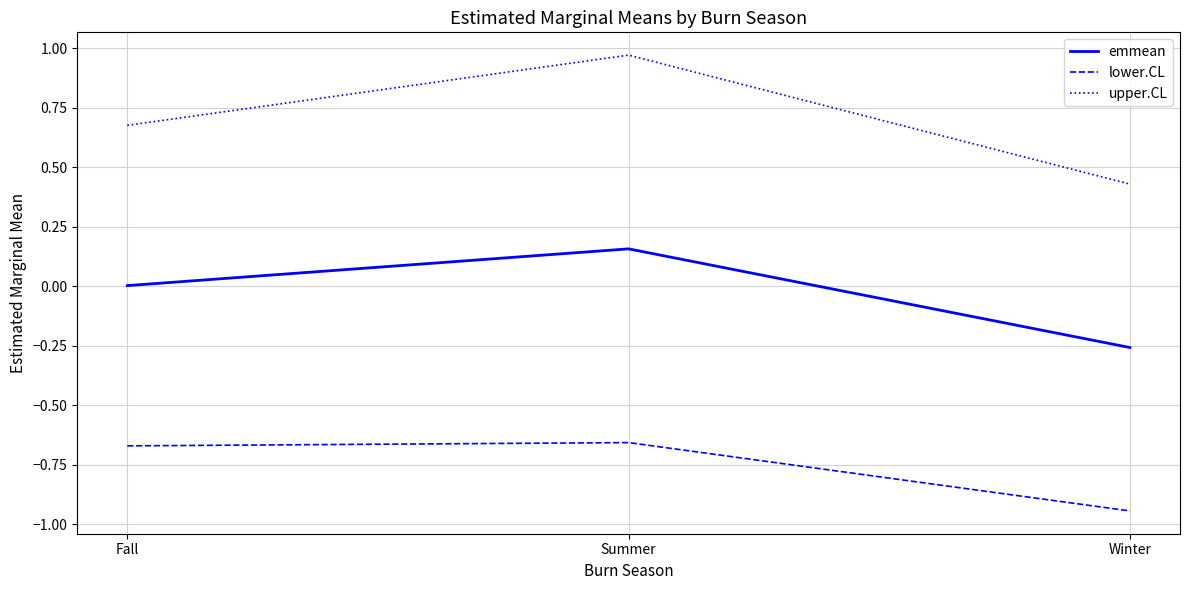

Is this an area chart (filled region under the line)?

No